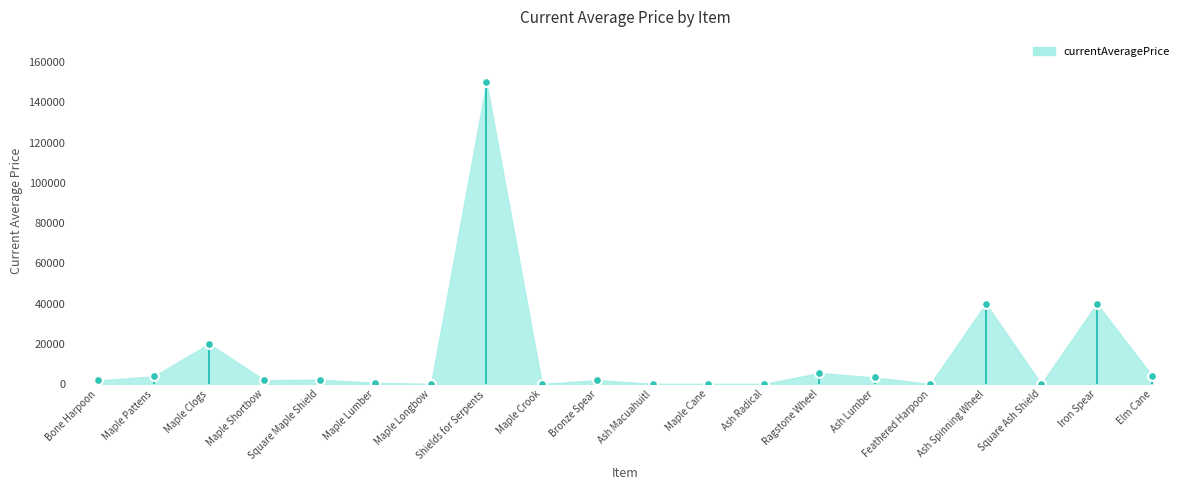

What is the range of Y values (max minus min)?

150068.5